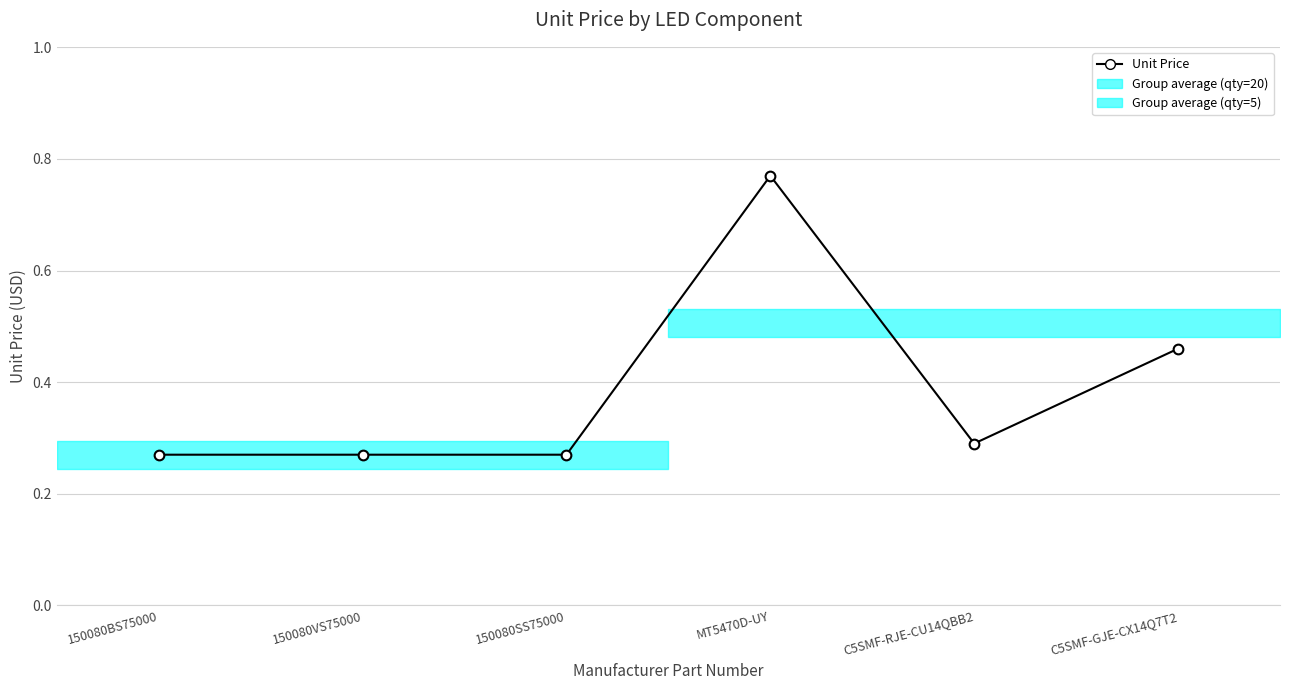

Which label corresponds to the smallest value in the chart?

150080BS75000